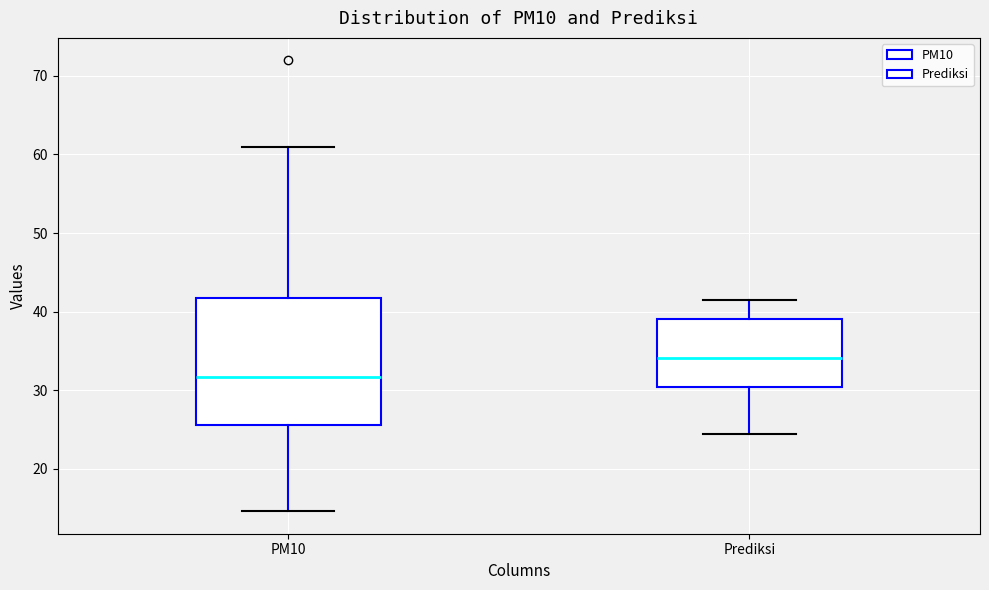

Comparing the boxes themselves (not the whiskers), which one is the tallest?

PM10